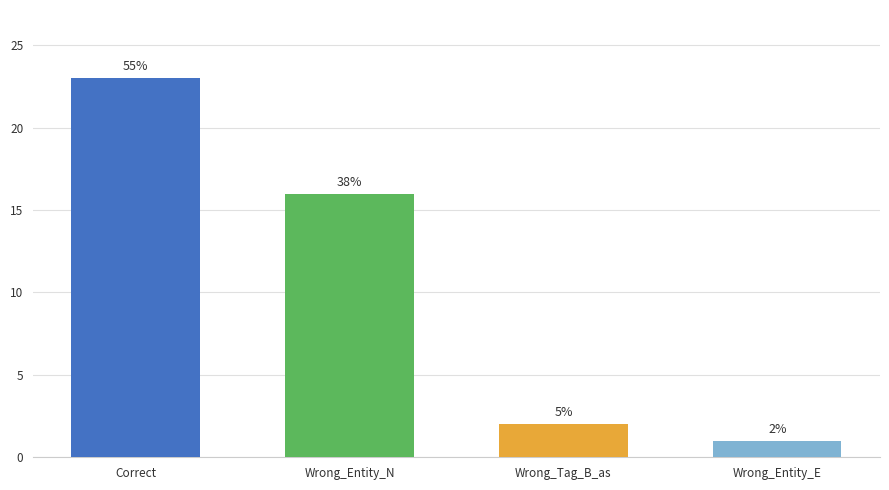

At which label does the data first exceed 16?

Correct